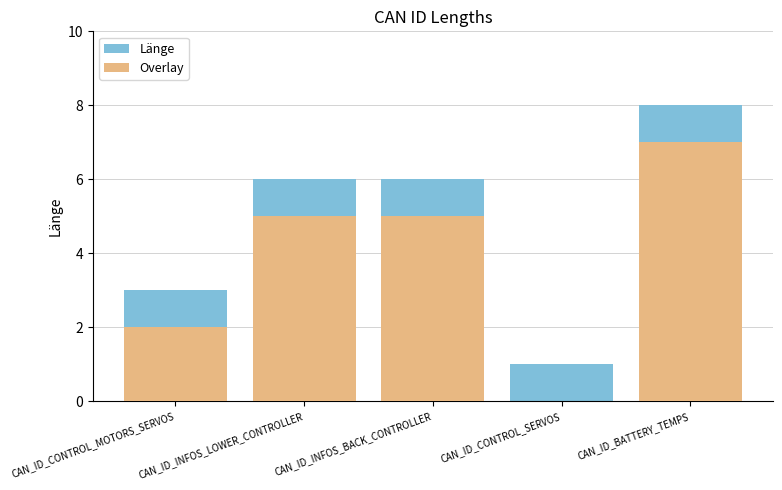

Reading left to right, extract all data points from this chart.

Länge: CAN_ID_CONTROL_MOTORS_SERVOS=3	CAN_ID_INFOS_LOWER_CONTROLLER=6	CAN_ID_INFOS_BACK_CONTROLLER=6	CAN_ID_CONTROL_SERVOS=1	CAN_ID_BATTERY_TEMPS=8
Overlay: CAN_ID_CONTROL_MOTORS_SERVOS=2	CAN_ID_INFOS_LOWER_CONTROLLER=5	CAN_ID_INFOS_BACK_CONTROLLER=5	CAN_ID_CONTROL_SERVOS=0	CAN_ID_BATTERY_TEMPS=7